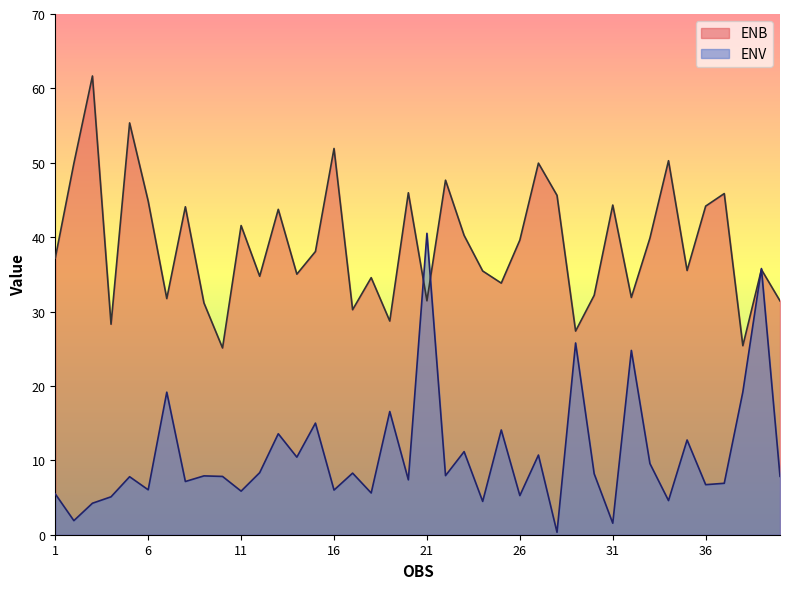

Which label corresponds to the smallest value in the chart?

28